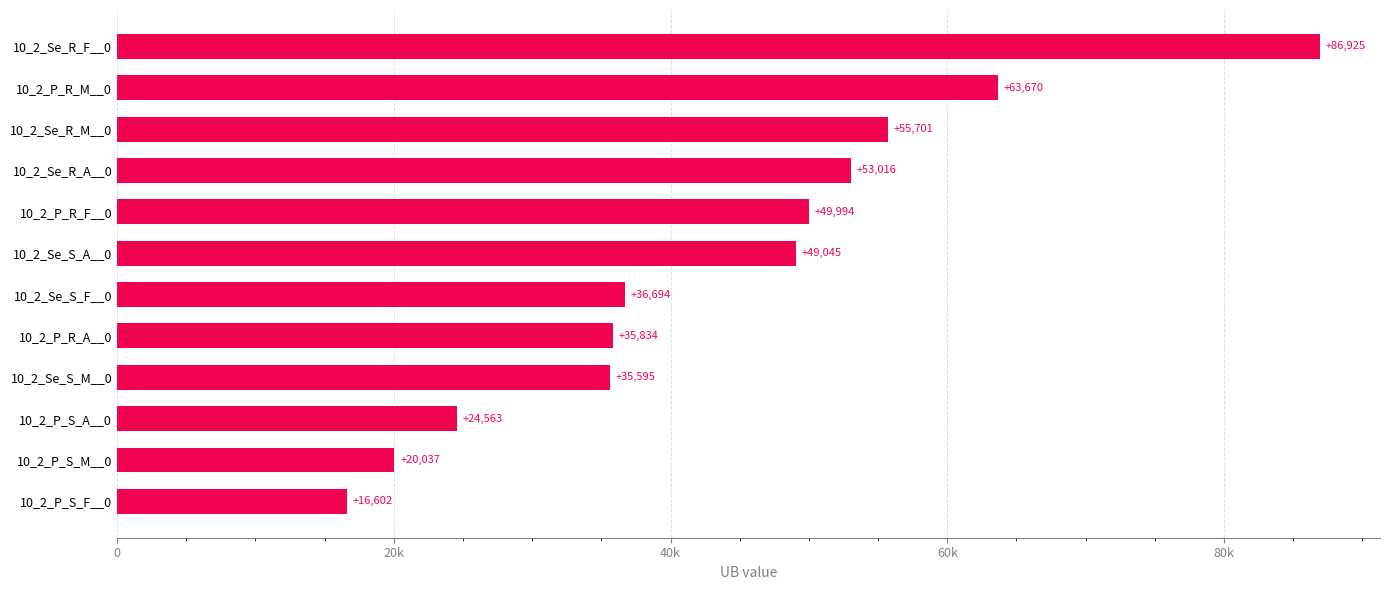

Are the bars horizontal?

Yes